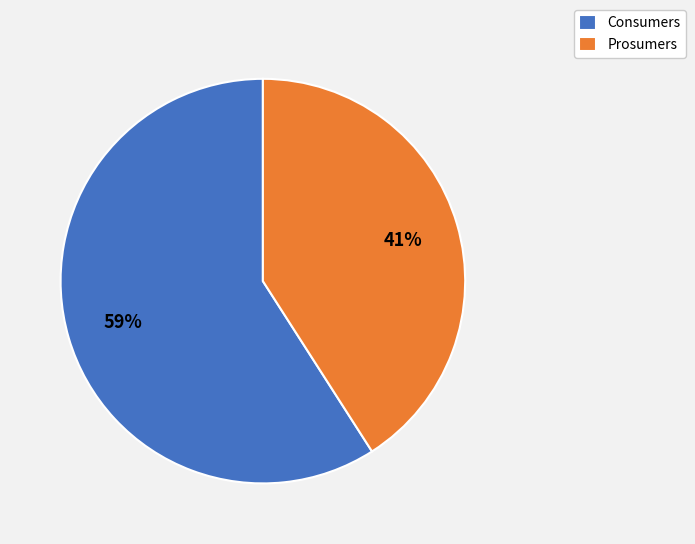

What percentage is the Prosumers slice, to the nearest percent?

41%